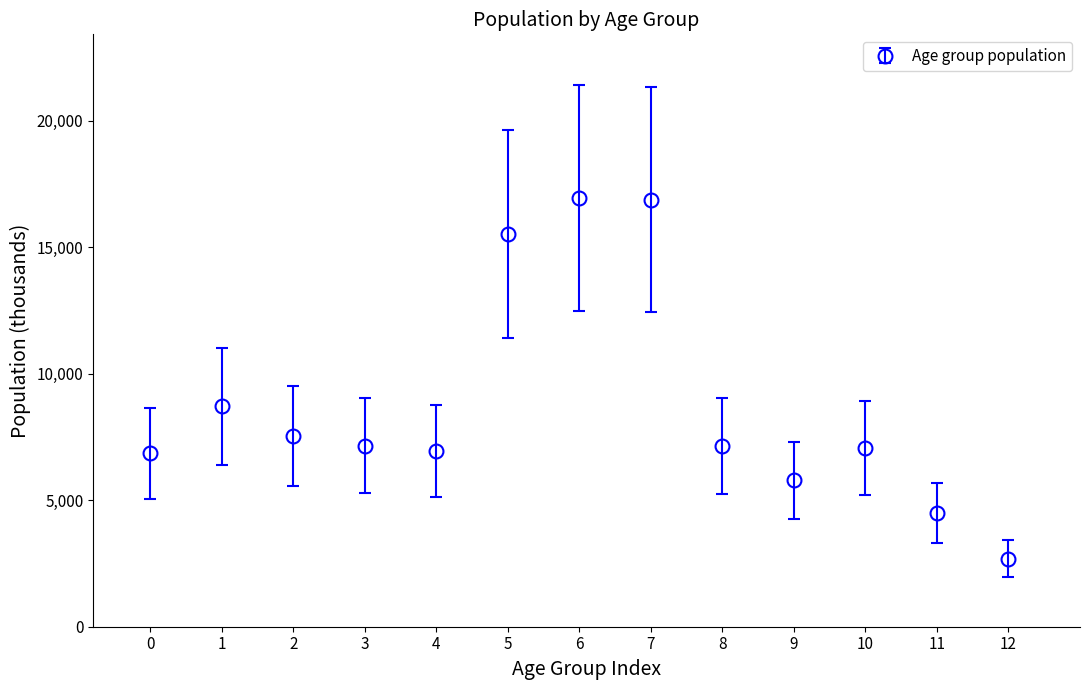

What is the change in value from 2 to 11?

-3036